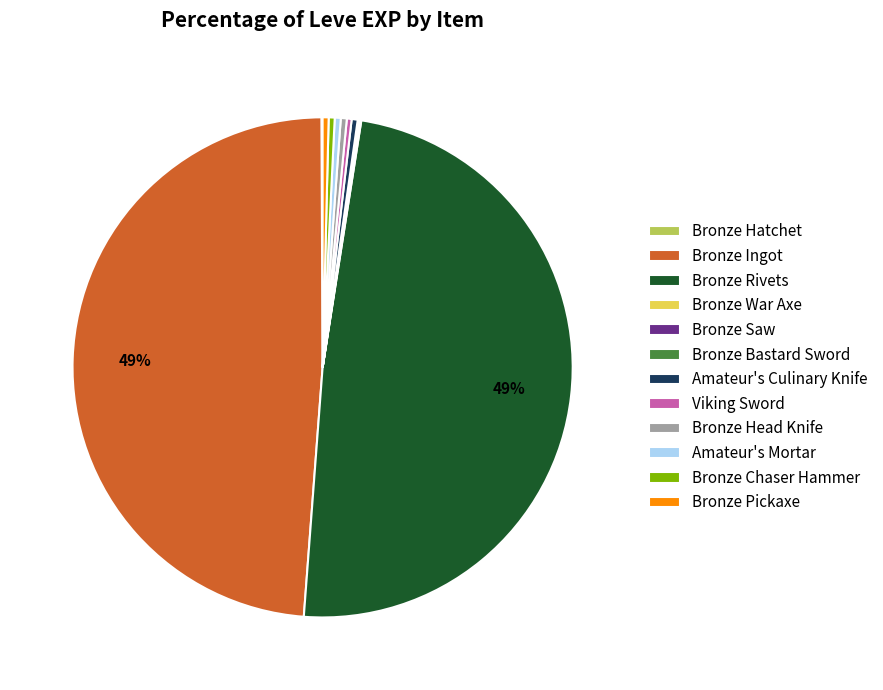

To the nearest percent, what is the average slice percentage?

8%